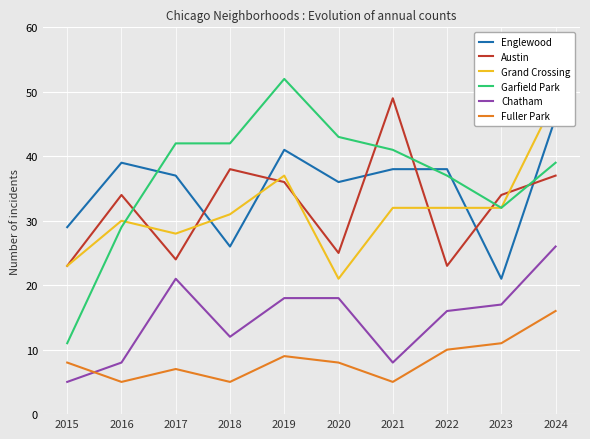

Count the number of data series in this chart.

6